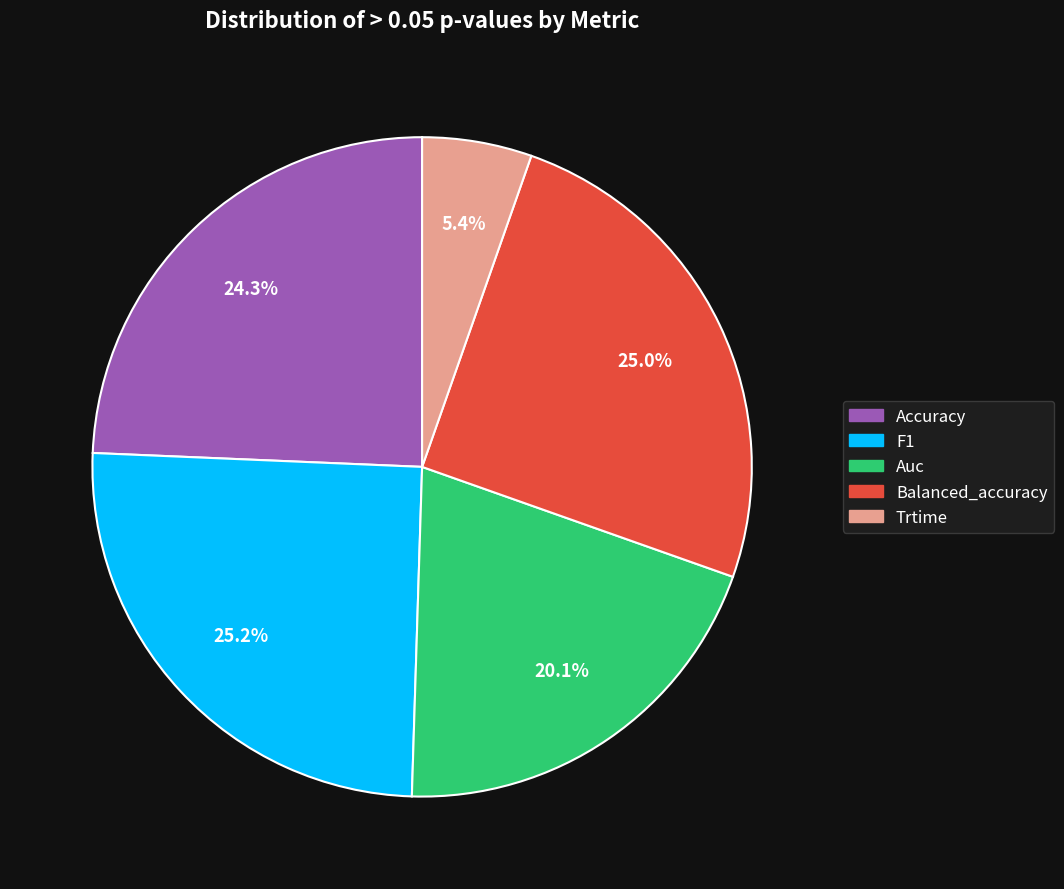

Is it true that Balanced_accuracy is 25% of the pie?

True